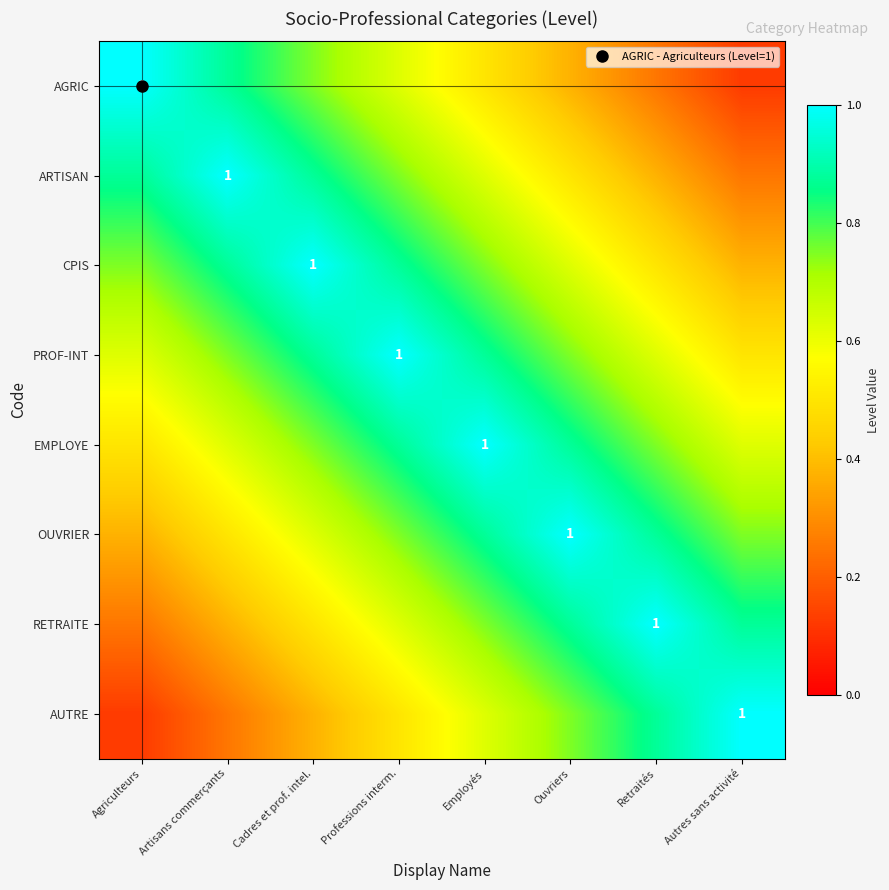

At which label is AGRIC closest to 0?

Autres sans activité